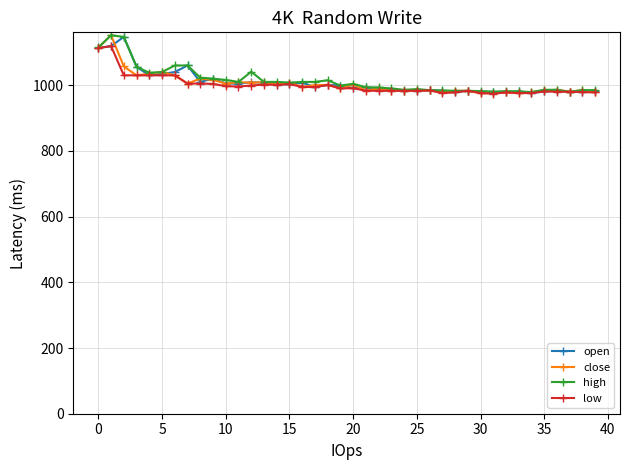

What is the greatest value displayed?

1152